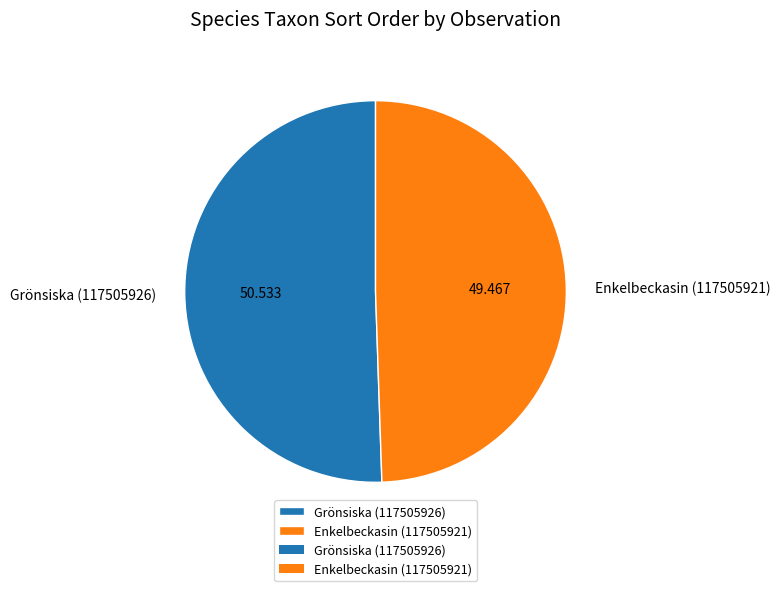

True or false: Enkelbeckasin (117505921) accounts for 44% of the total.

False